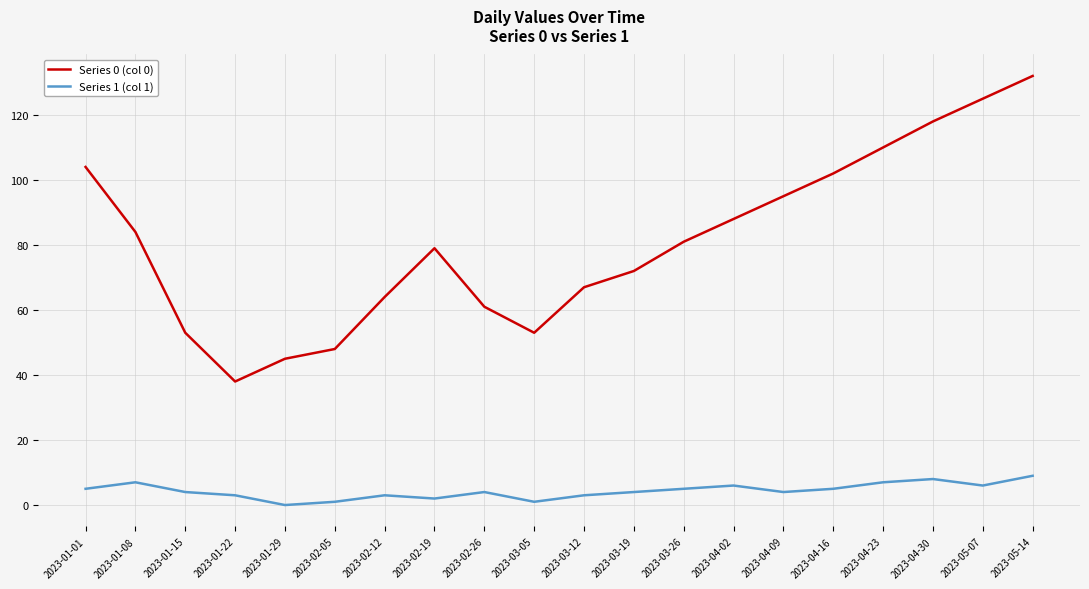

What is the average value of the Series 0 (col 0) series?

81